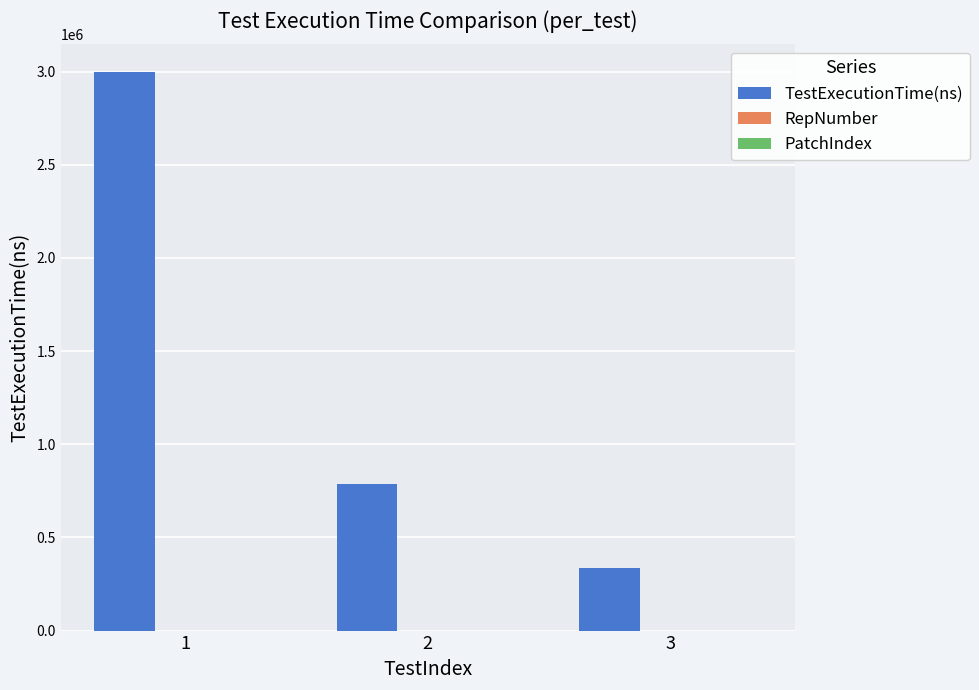

Between 2 and 3, which series saw the biggest shift?

TestExecutionTime(ns)